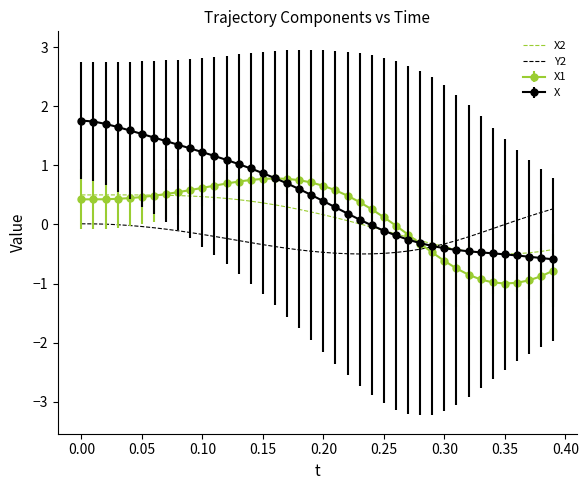

What is the minimum value for X?

-0.6